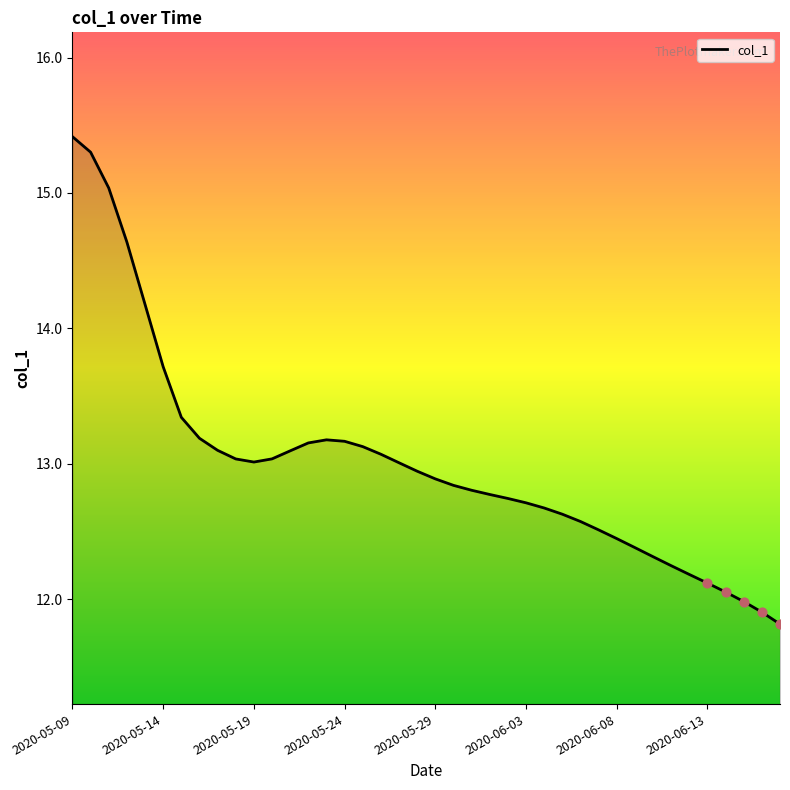

What is the smallest value displayed?

11.8